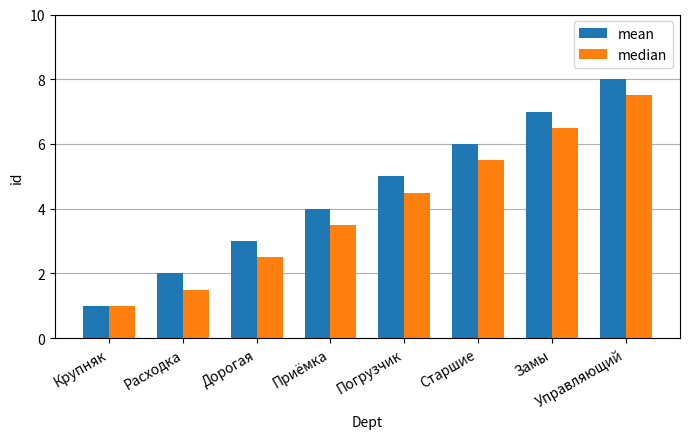

Between Крупняк and Управляющий, which series saw the biggest shift?

mean